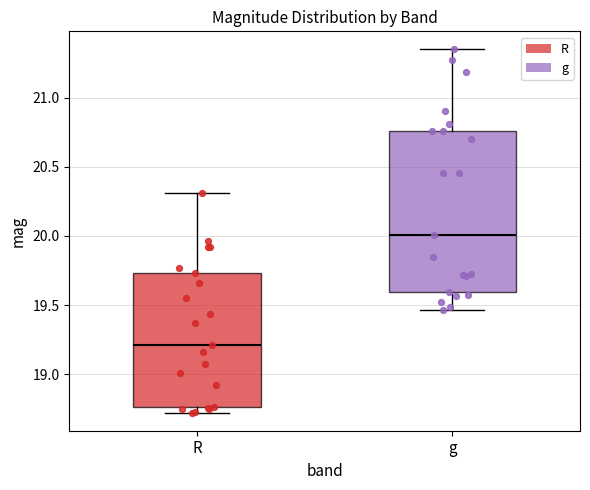

Reading left to right, transcribe this box plot: for each box, give where its median line is, the range the box spans, and where its two whiskers end, as read against the y-axis. The values are not printed on the chart, so give them approximately, as read against the axis.

R: median 19.20, box 18.75 to 19.75, whiskers 18.70 to 20.30
g: median 20.00, box 19.60 to 20.75, whiskers 19.45 to 21.35